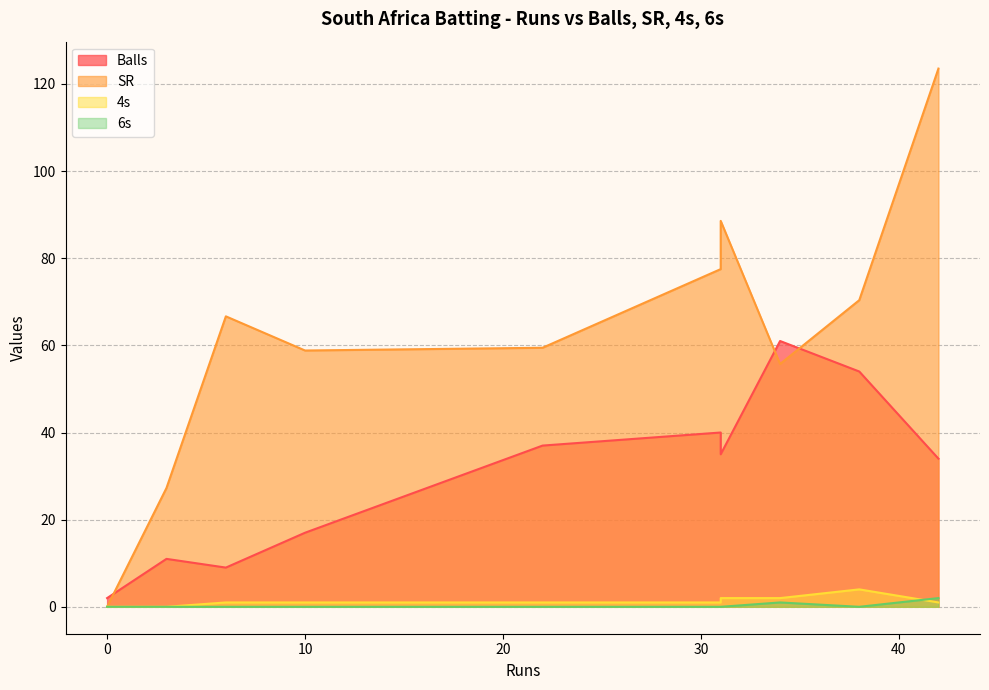

Count the number of data series in this chart.

4